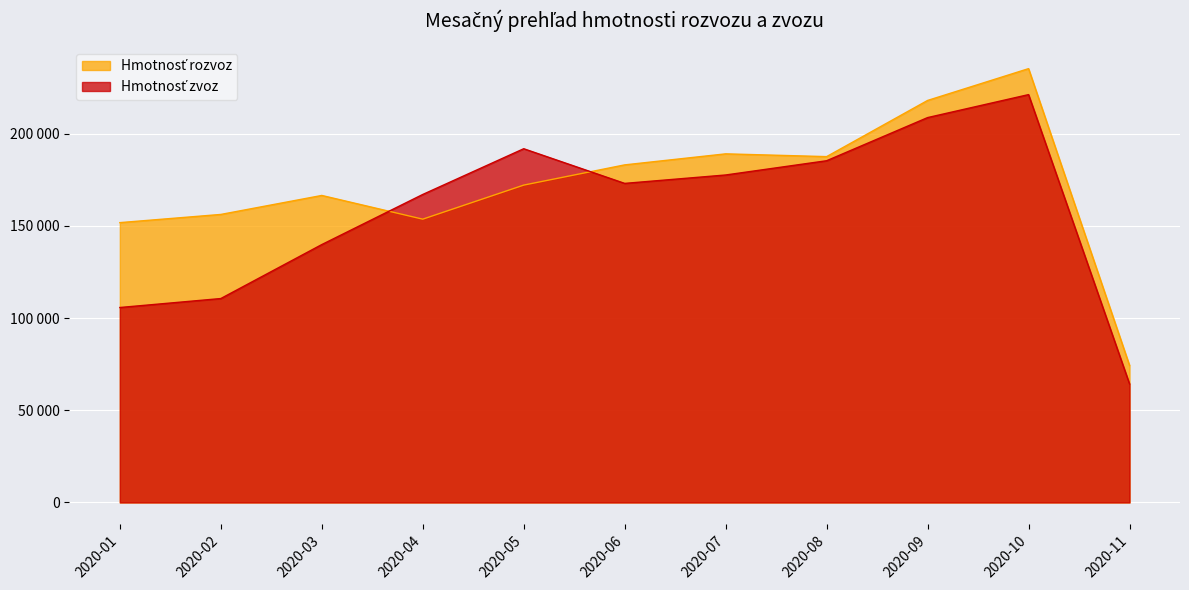

Which series ends up on top after the final intersection of Hmotnosť rozvoz and Hmotnosť zvoz?

Hmotnosť rozvoz